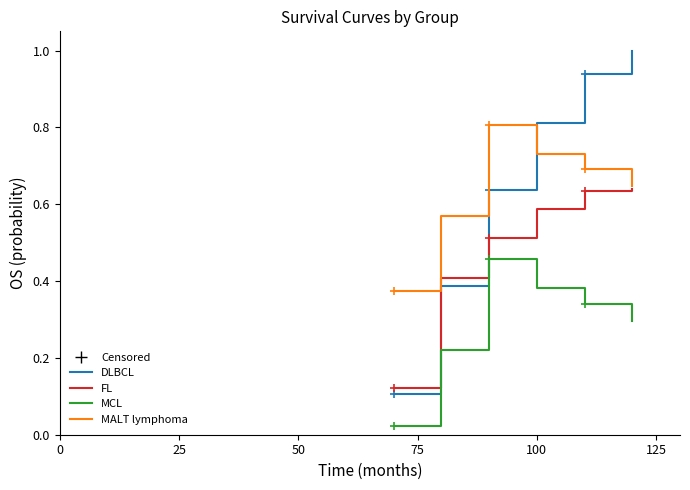

What is the difference between the maximum and minimum values in the DLBCL series?

0.9